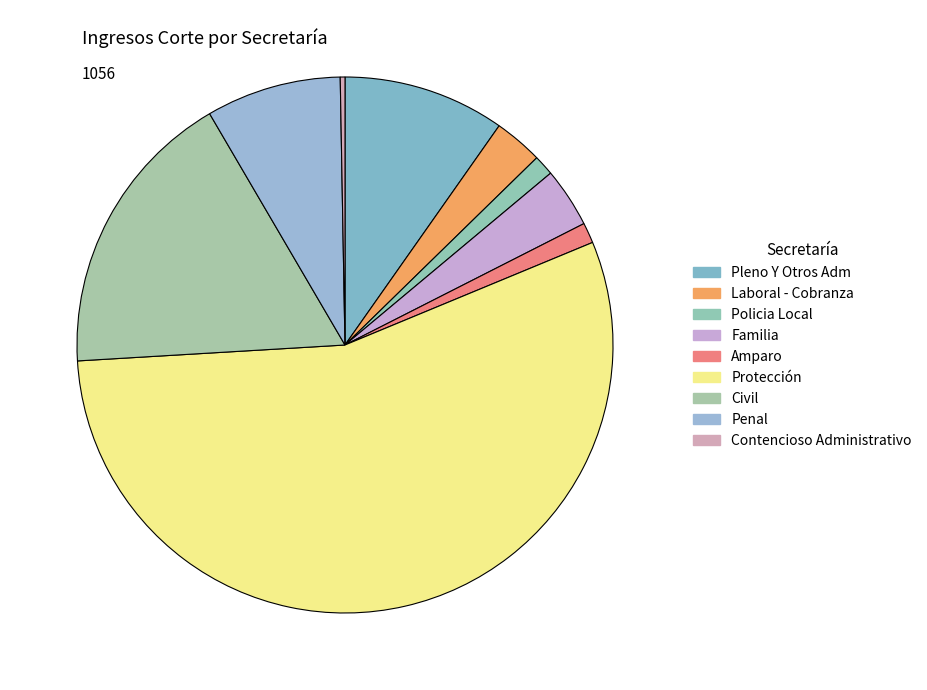

What portion of the pie excludes Laboral - Cobranza?

97.1%